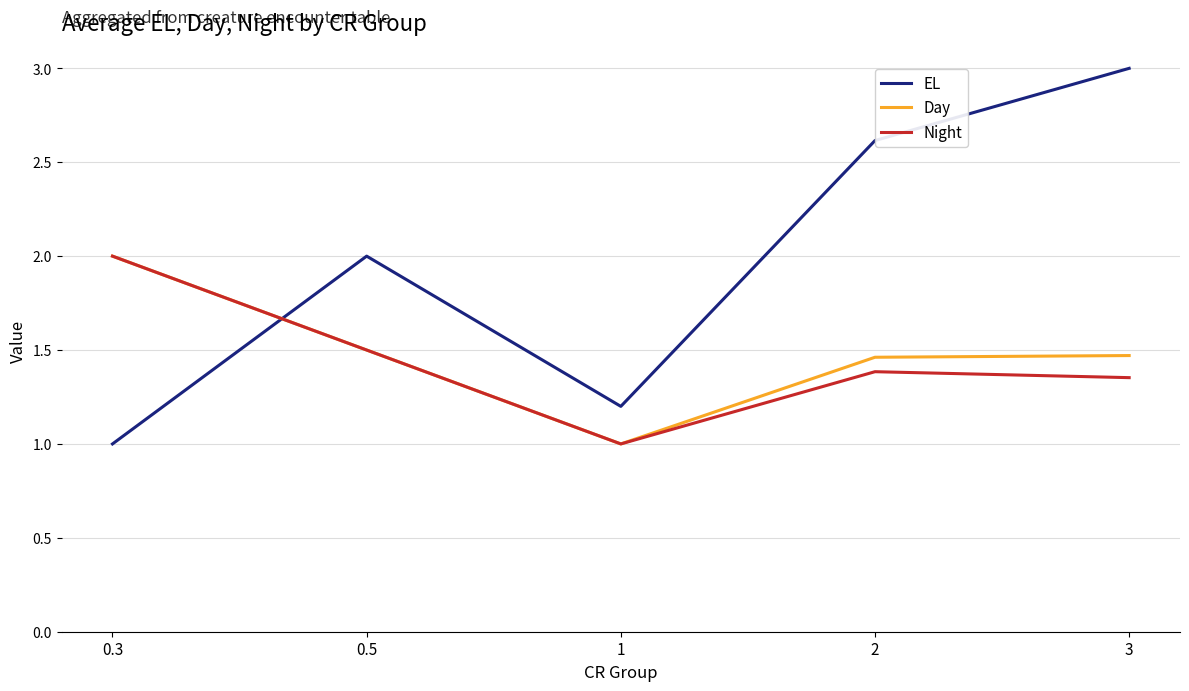

What is the smallest value displayed?

1.0